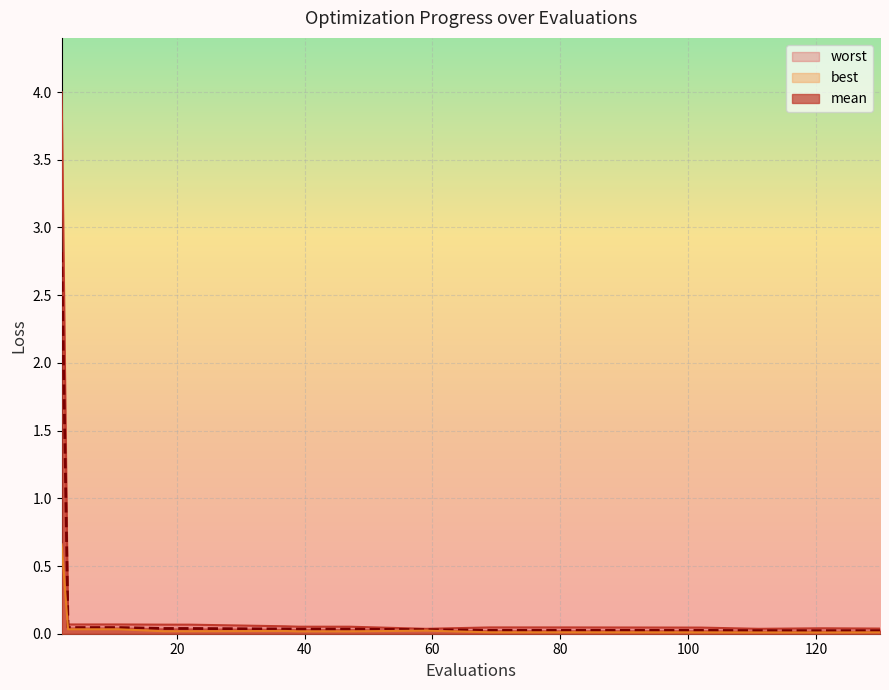

True or false: best has more than 2 points higher than both neighbors.

False